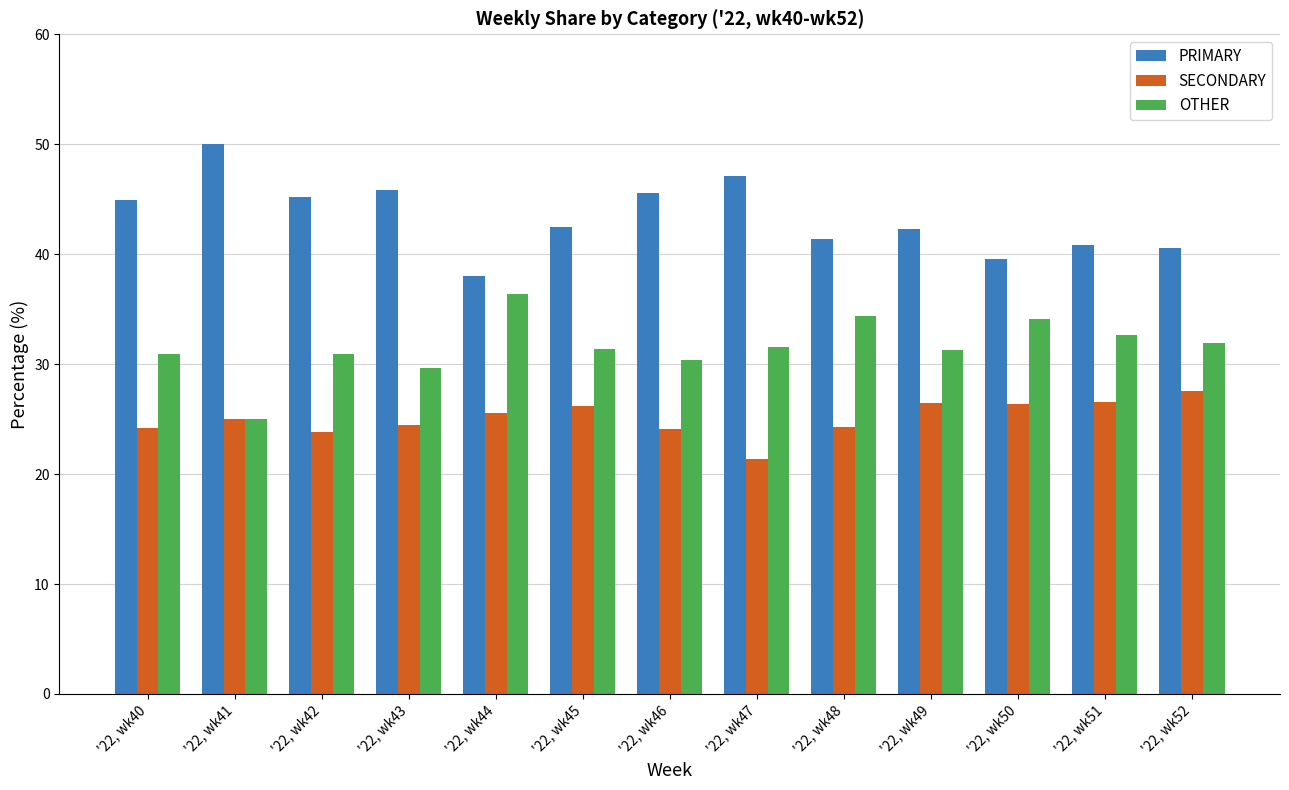

What is the difference between the highest and lowest values at '22, wk45?

16.3